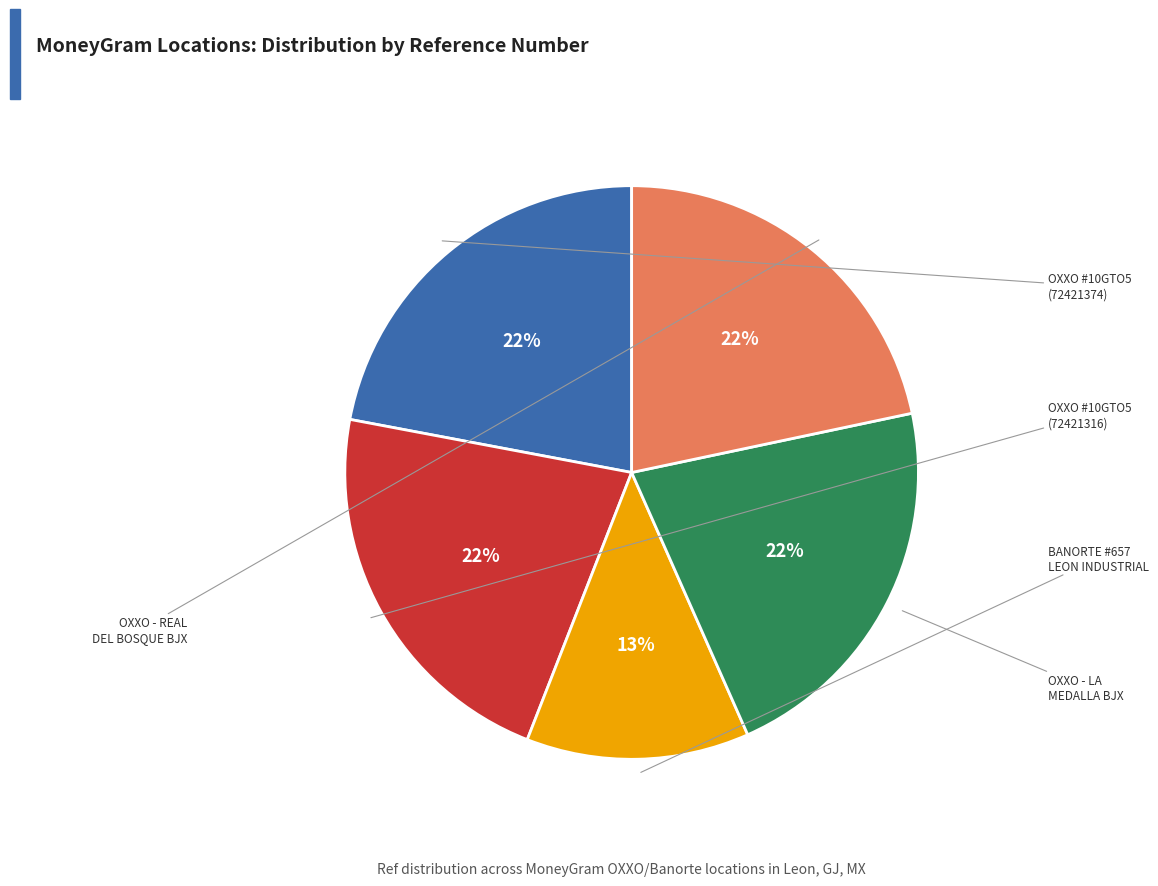

How many slices are in this pie chart?

5